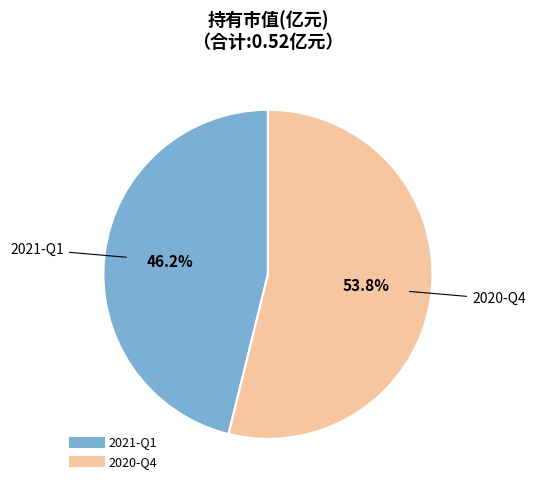

Does 2021-Q1 represent more than half of the total?

No